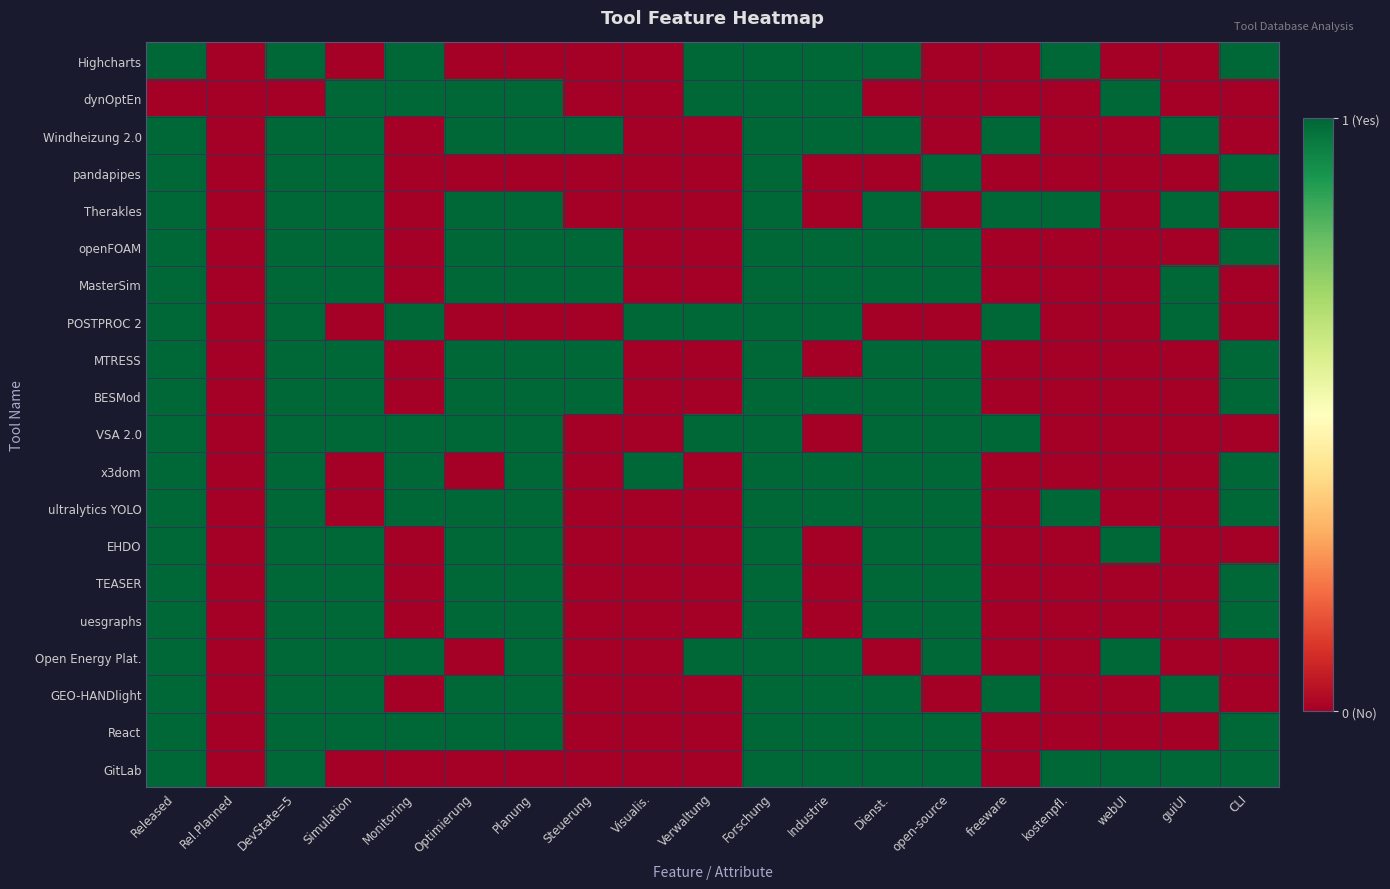

At which category is the sum across all series the highest?

Forschung